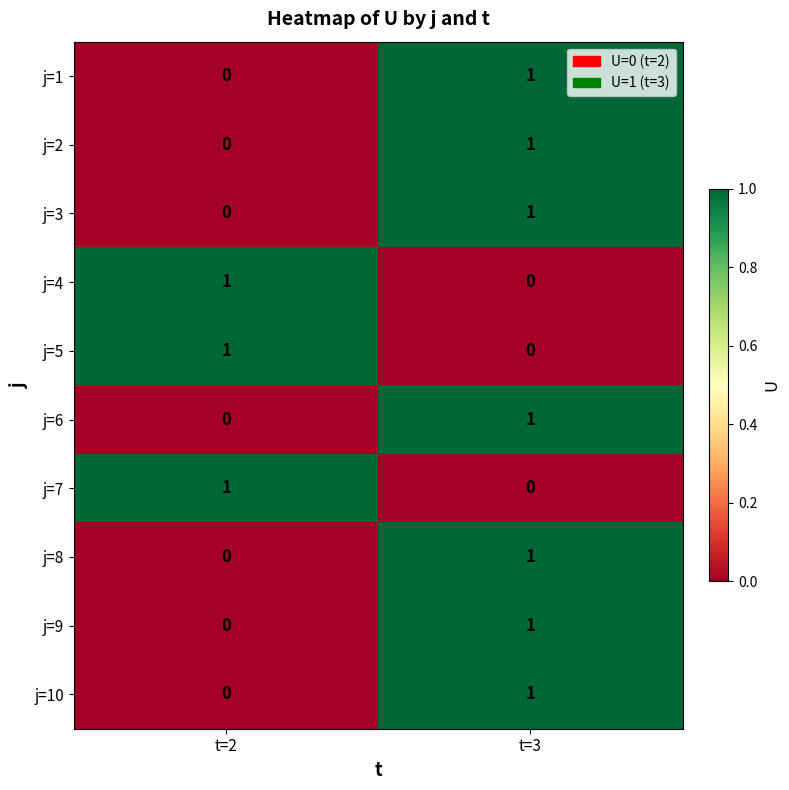

Which category has the highest value in the j=6 series?

t=3